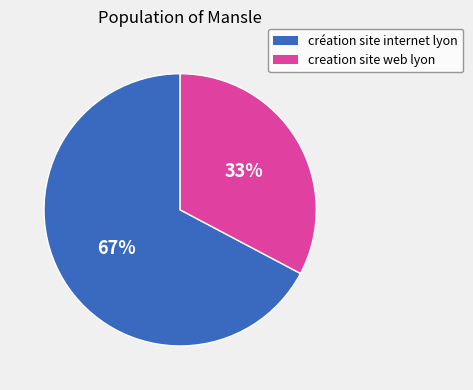

What is the ratio of the value at creation site web lyon to the value at création site internet lyon?

0.5